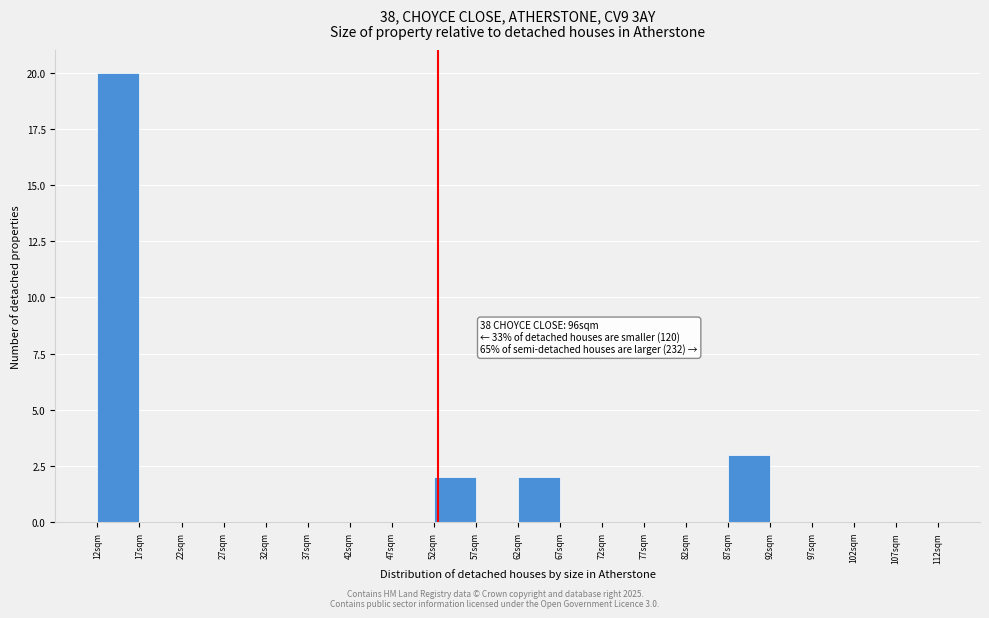

Reading left to right, list all the values displayed in this chart.

12sqm=20	17sqm=0	22sqm=0	27sqm=0	32sqm=0	37sqm=0	42sqm=0	47sqm=0	52sqm=2	57sqm=0	62sqm=2	67sqm=0	72sqm=0	77sqm=0	82sqm=0	87sqm=3	92sqm=0	97sqm=0	102sqm=0	107sqm=0